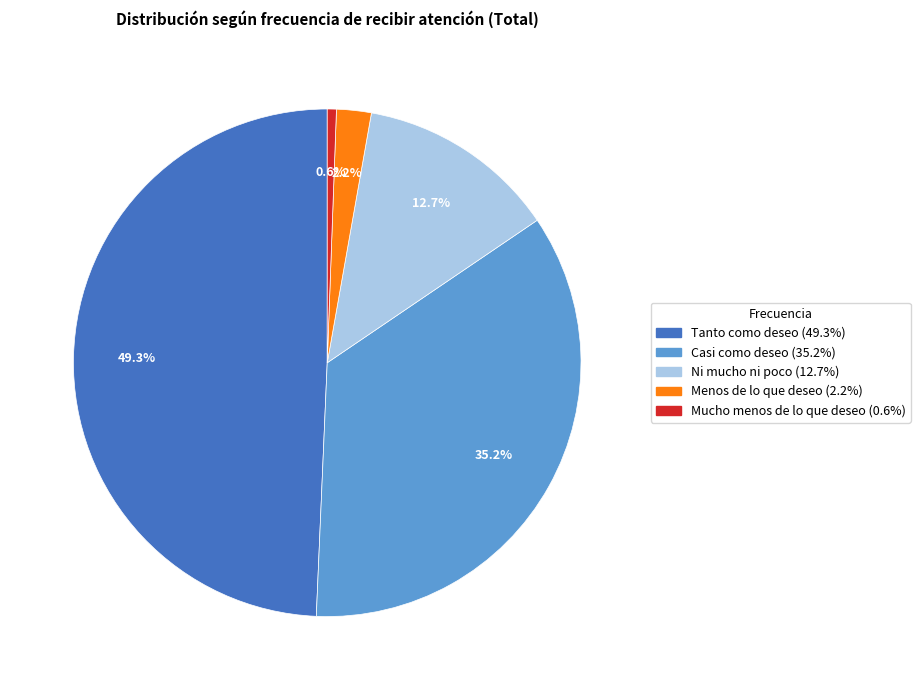

Count the number of slices in the pie.

5